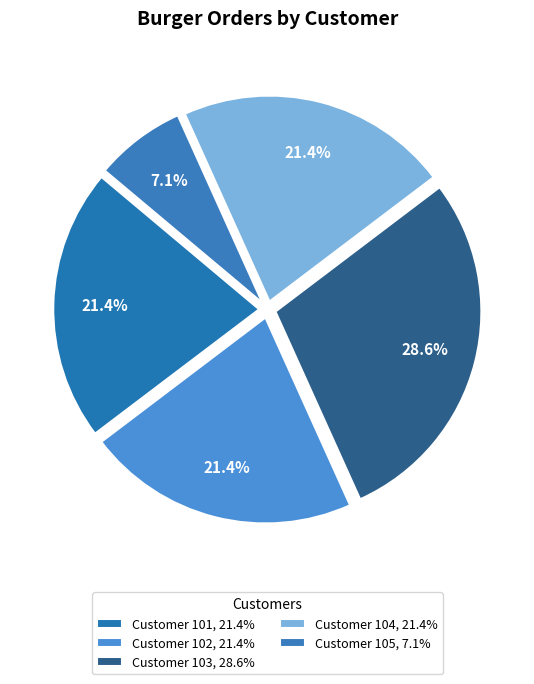

How many slices are in this pie chart?

5